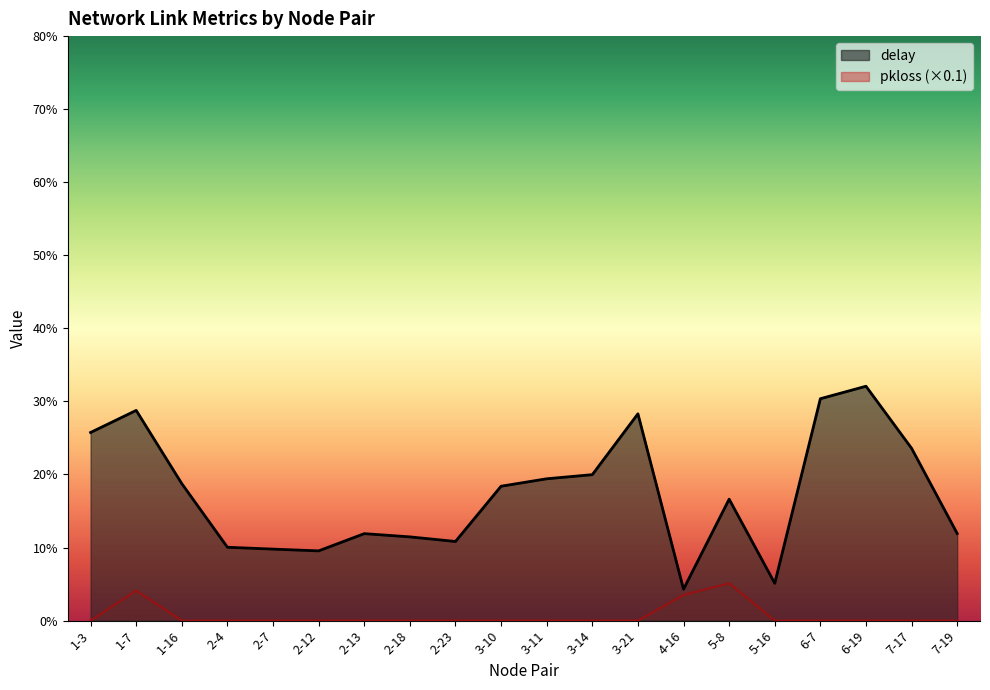

Which series has the largest total across all categories?

delay